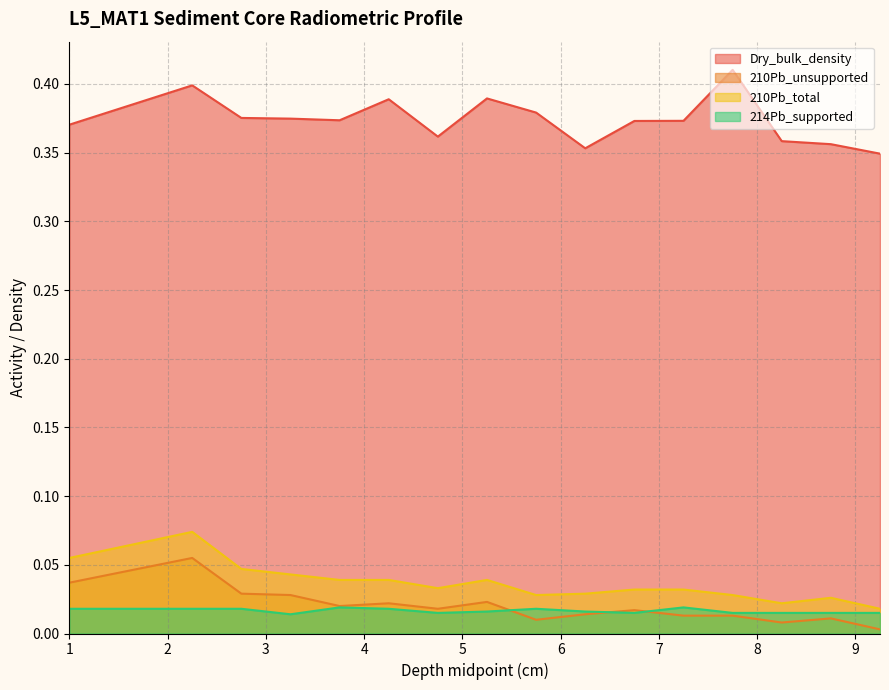

Which label corresponds to the largest value in the chart?

7.75